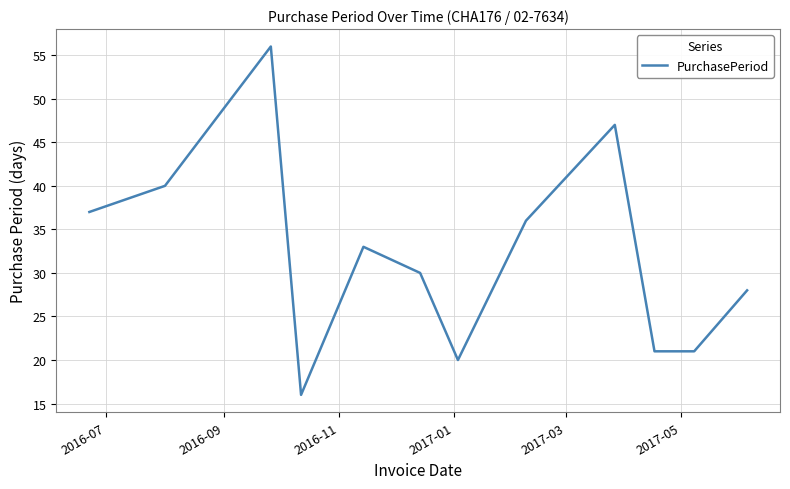

What is the difference between the maximum and minimum values?

40